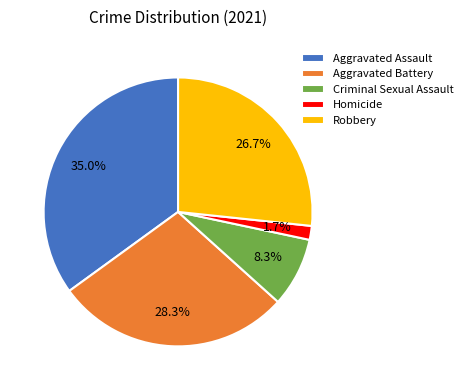

Which has a higher value, Robbery or Criminal Sexual Assault?

Robbery